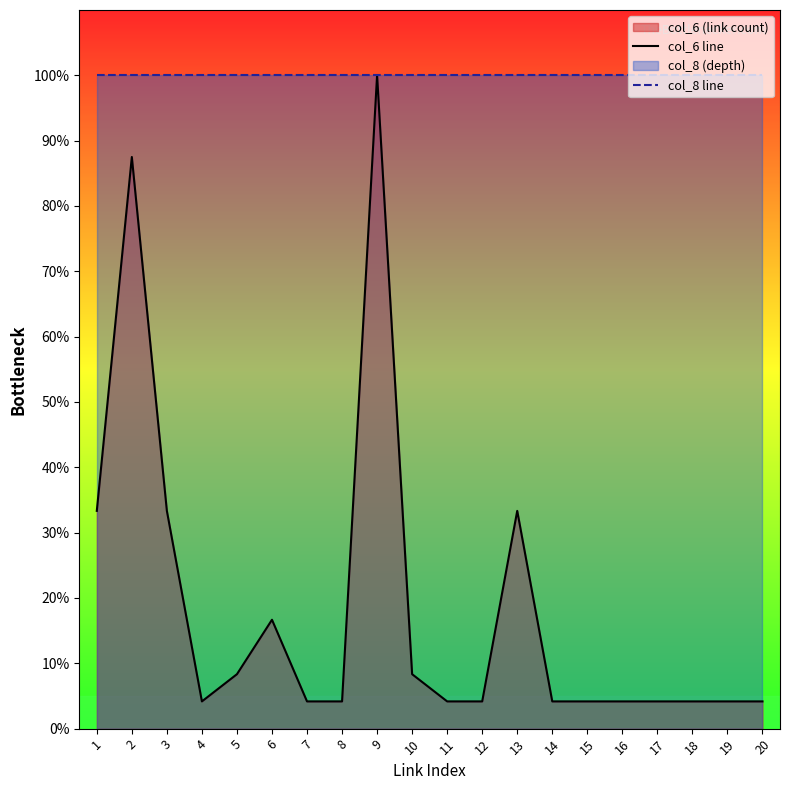

What is the value of the col_8 line point at the 4th from the left?

100.0